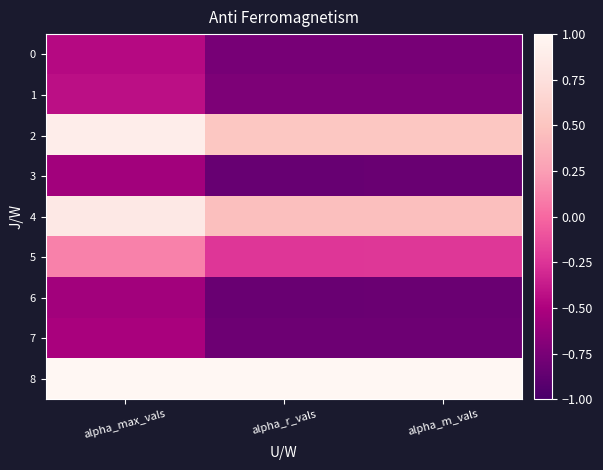

Reading left to right, extract all data points from this chart.

0: alpha_max_vals=-0.5	alpha_r_vals=-0.8	alpha_m_vals=-0.8
1: alpha_max_vals=-0.4	alpha_r_vals=-0.7	alpha_m_vals=-0.7
2: alpha_max_vals=0.9	alpha_r_vals=0.5	alpha_m_vals=0.5
3: alpha_max_vals=-0.6	alpha_r_vals=-0.8	alpha_m_vals=-0.8
4: alpha_max_vals=0.8	alpha_r_vals=0.5	alpha_m_vals=0.5
5: alpha_max_vals=0.1	alpha_r_vals=-0.2	alpha_m_vals=-0.2
6: alpha_max_vals=-0.5	alpha_r_vals=-0.8	alpha_m_vals=-0.8
7: alpha_max_vals=-0.5	alpha_r_vals=-0.8	alpha_m_vals=-0.8
8: alpha_max_vals=2.6	alpha_r_vals=2.2	alpha_m_vals=2.2